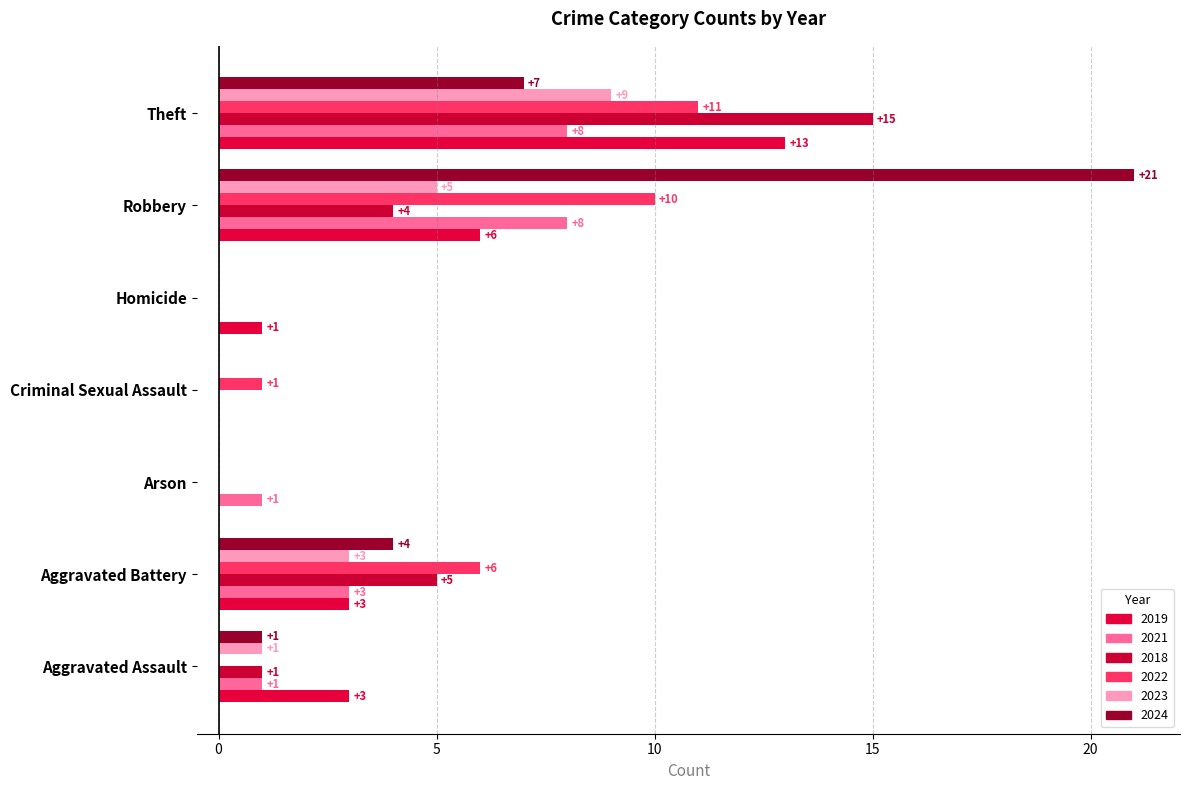

What are all the series names shown in the legend?

2019, 2021, 2018, 2022, 2023, 2024